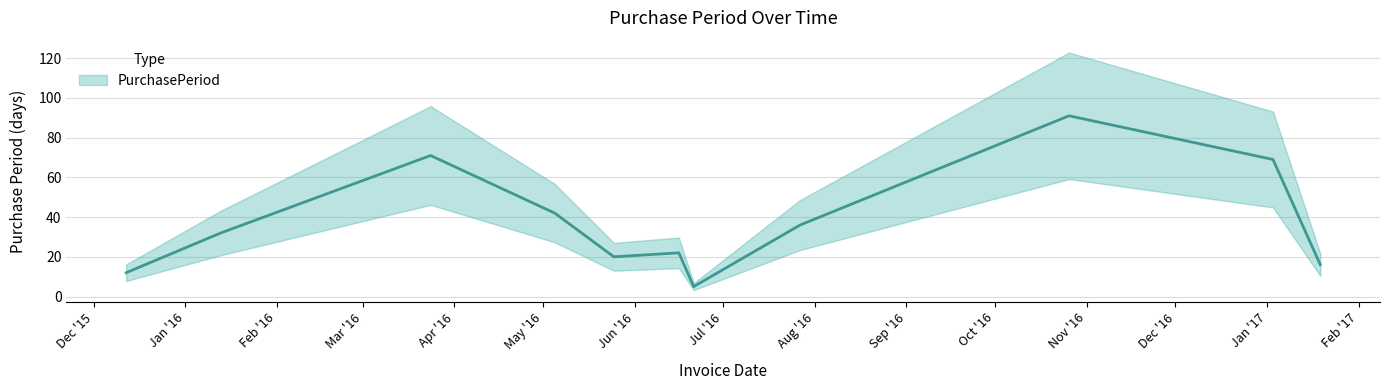

How many points are lower than both their immediate neighbors (excluding endpoints)?

2